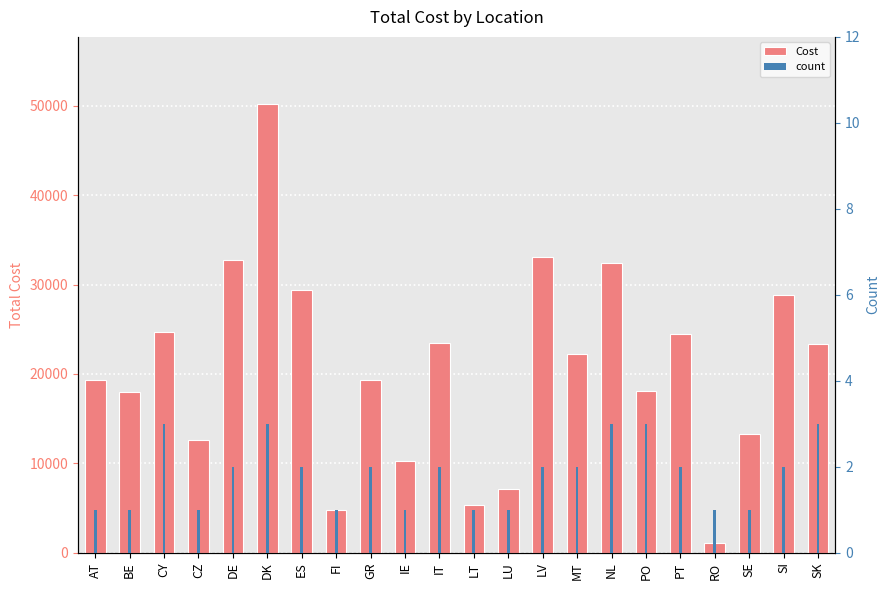

What is the approximate value of Cost at ES?

29394.7